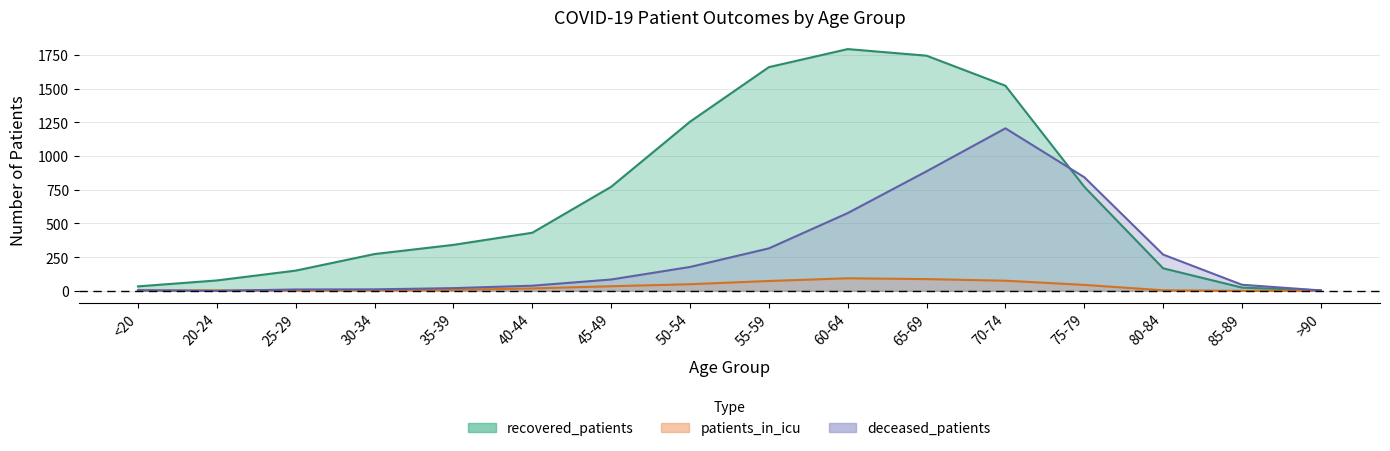

Does the chart have visible grid lines?

Yes